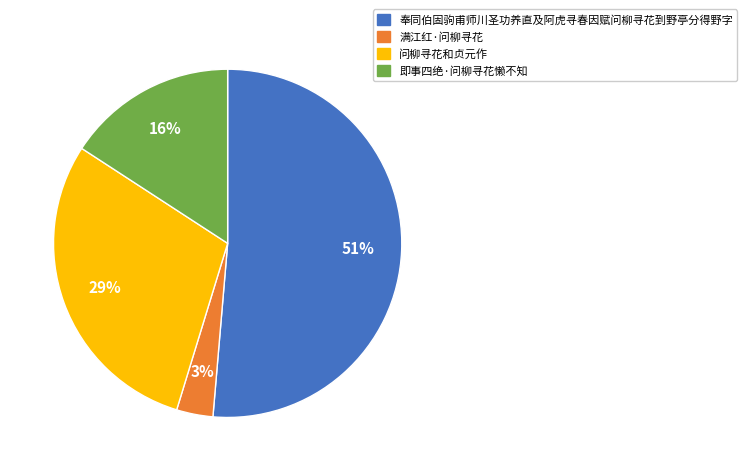

To the nearest percent, what is the difference between the largest and smallest slice percentages?

48%